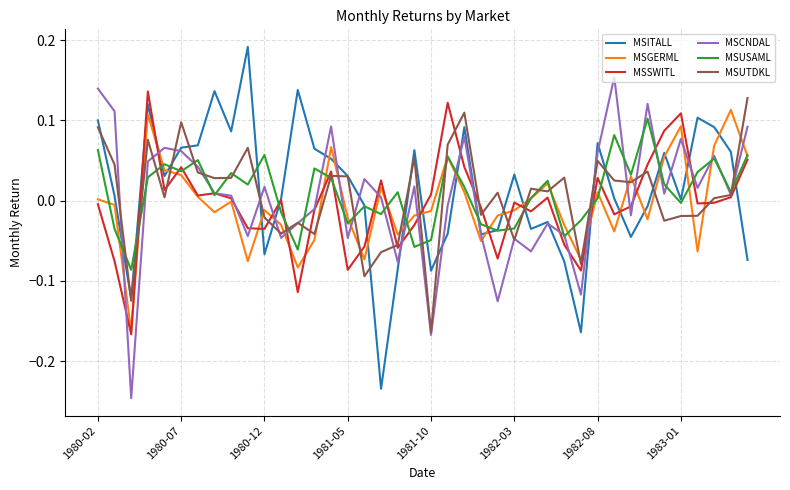

Does the chart display data point markers on the line(s)?

No